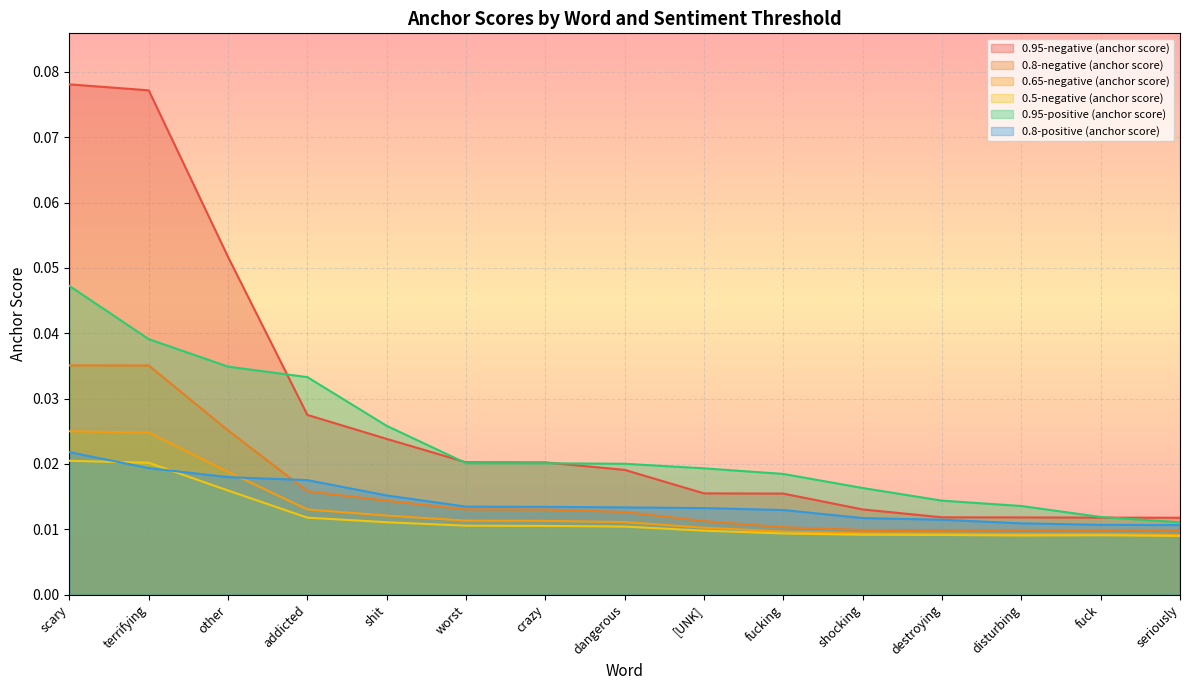

What is the total value across all series at shocking?

0.1